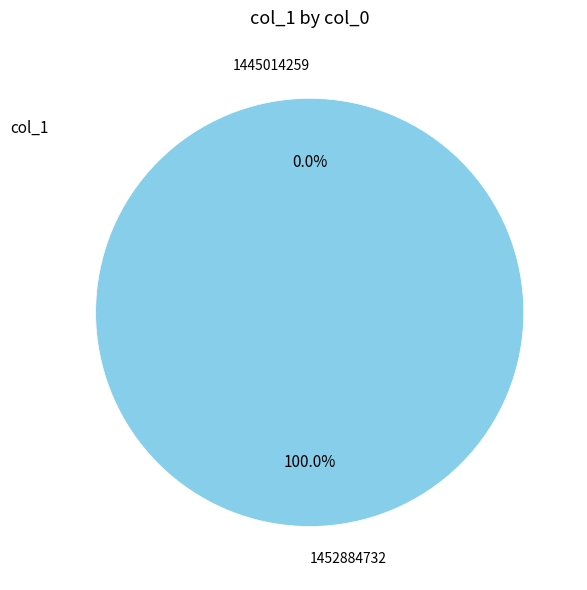

How many slices are in this pie chart?

2